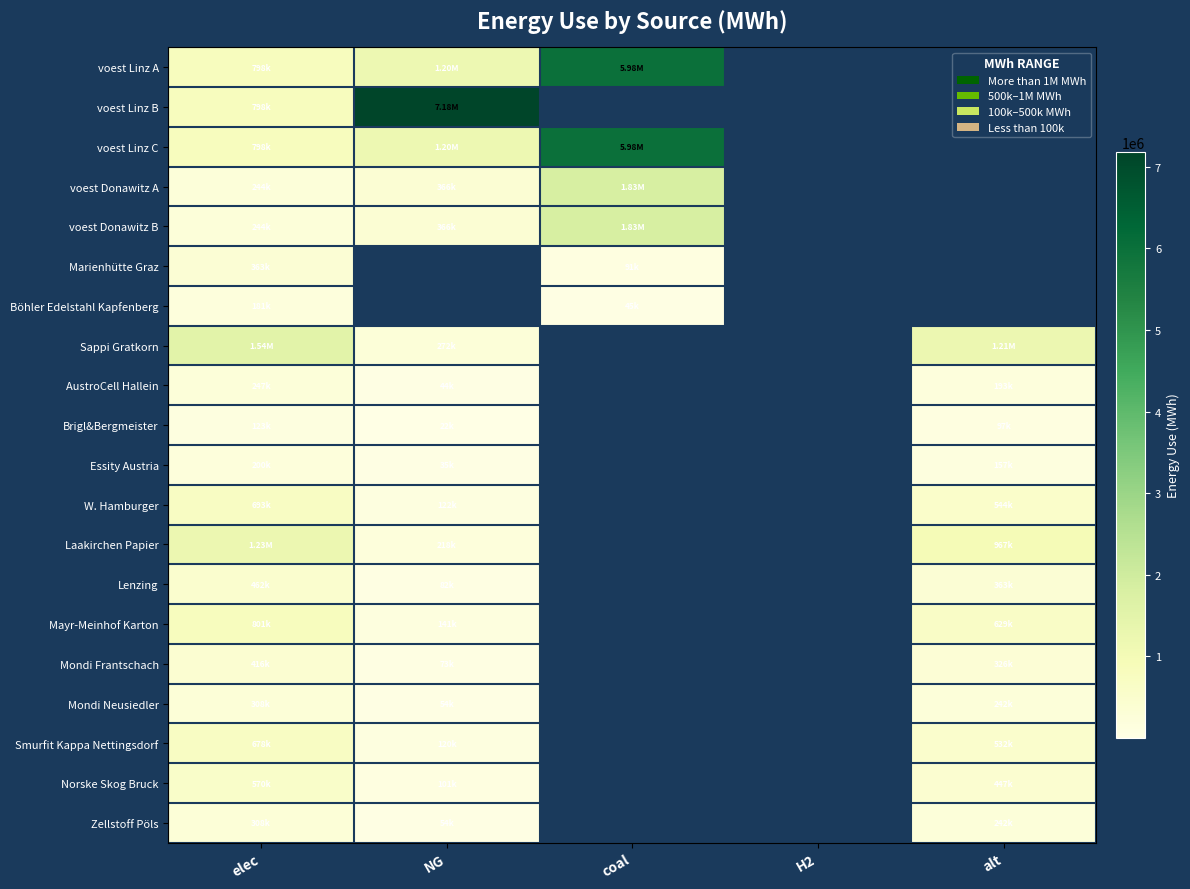

At how many categories does at least one series exceed 6662788?

1